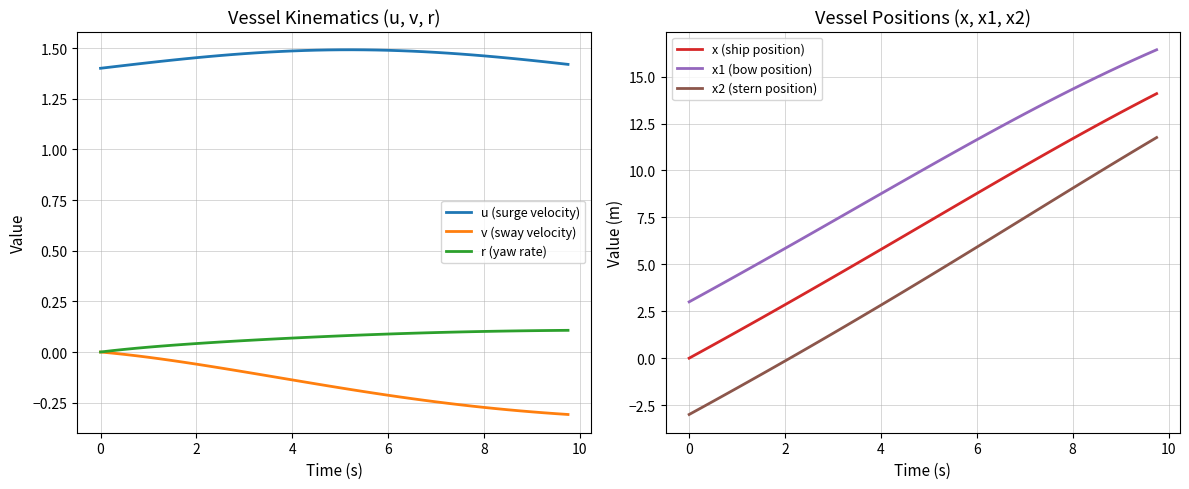

True or false: u (surge velocity) and v (sway velocity) intersect in this chart.

False